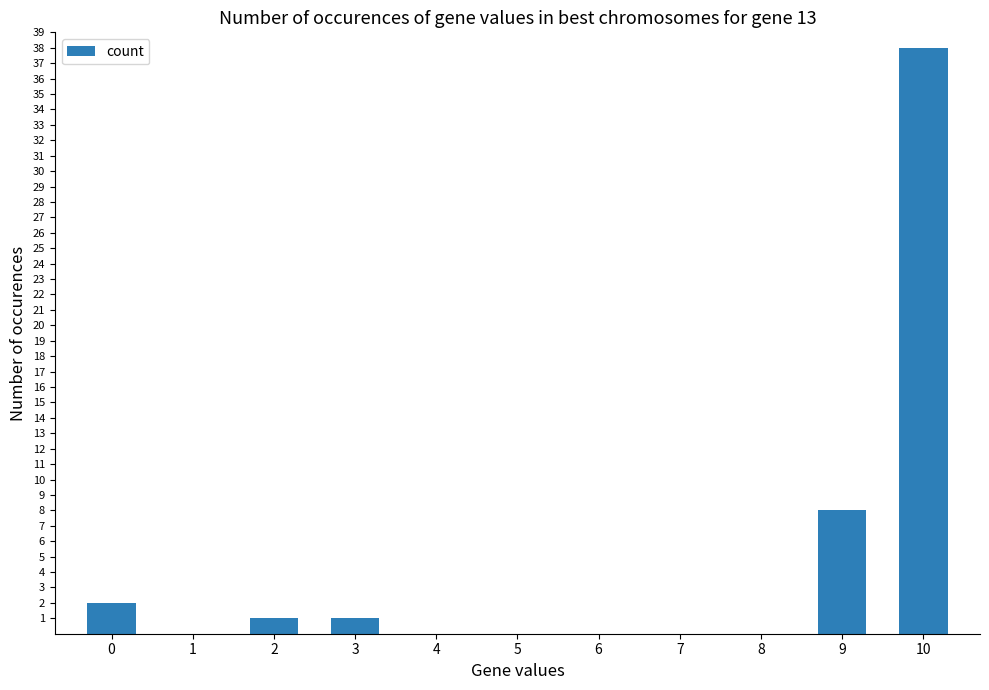

Where is the data nearest to the value 19?

9